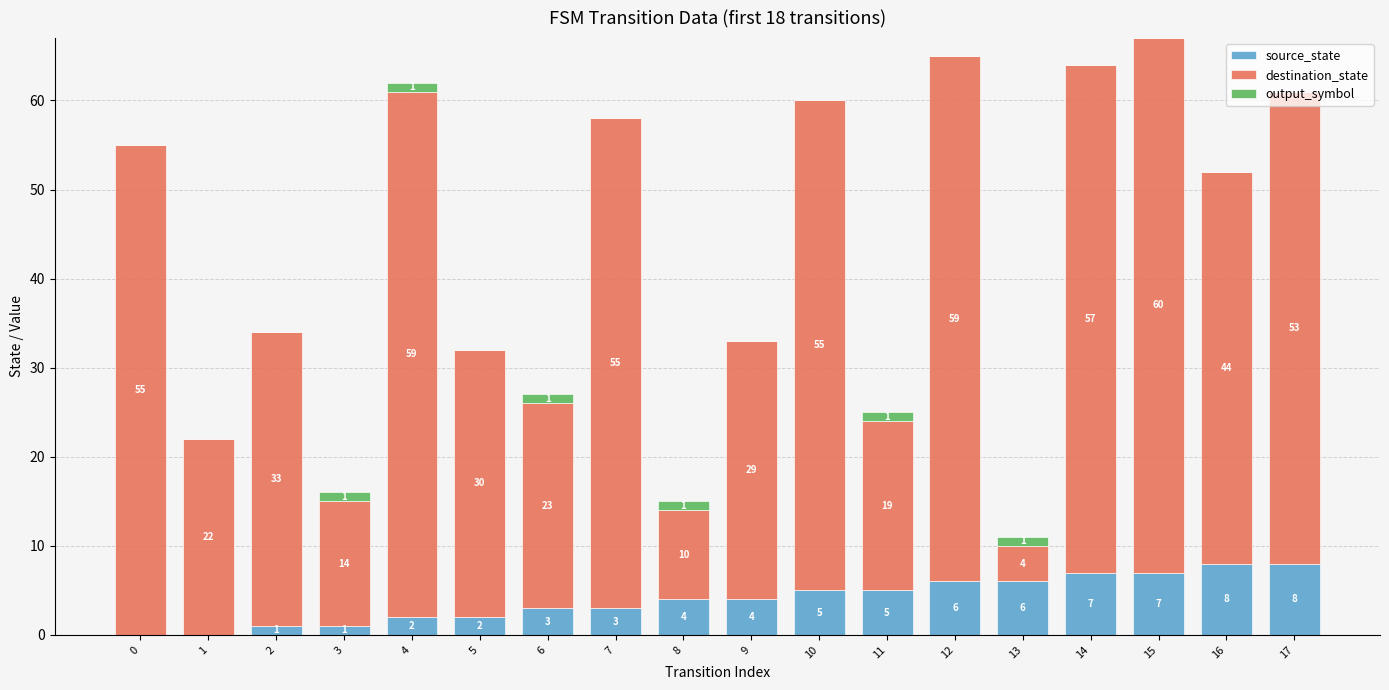

How many source_state values are between 2 and 6?

10